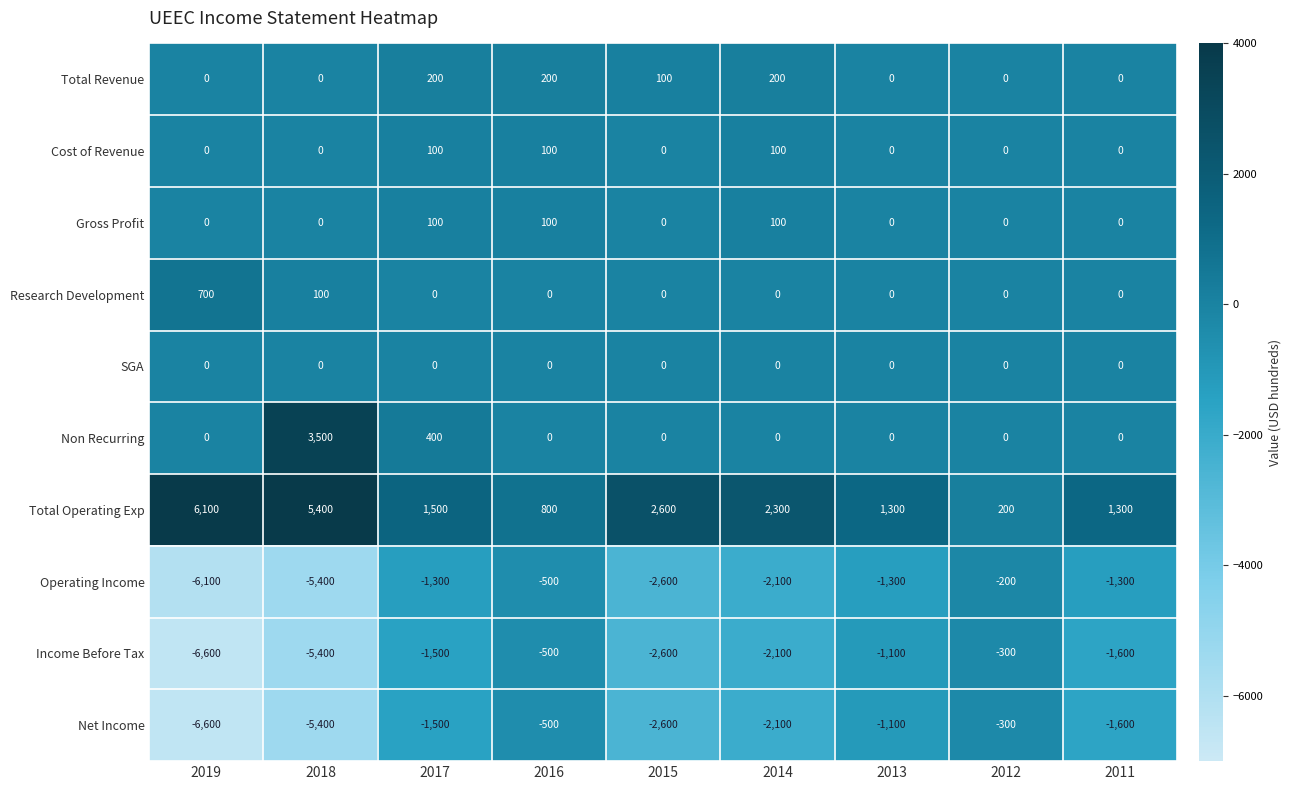

Which label corresponds to the smallest value in the chart?

2019